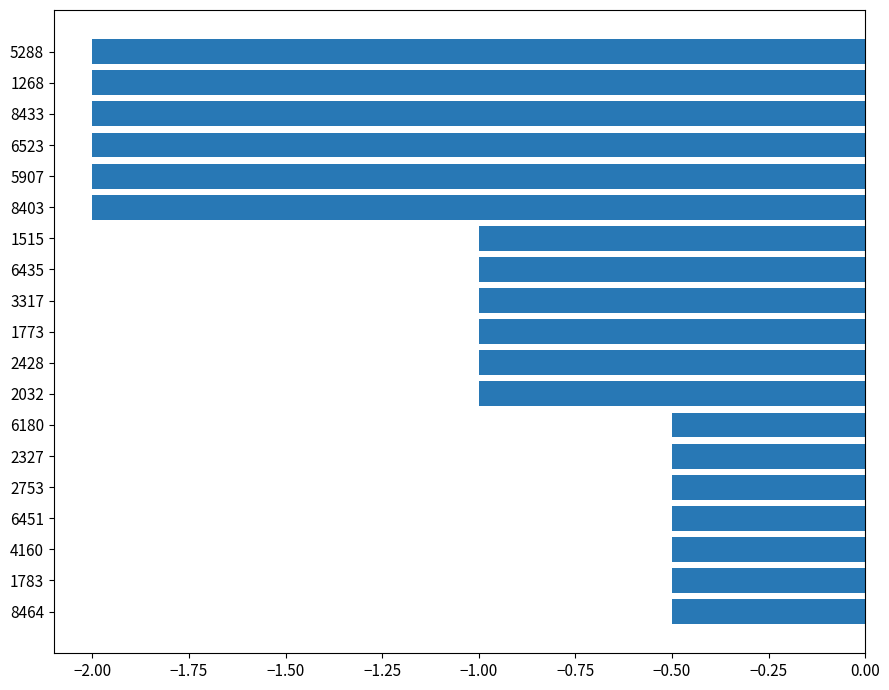

What is the greatest value displayed?

-0.5